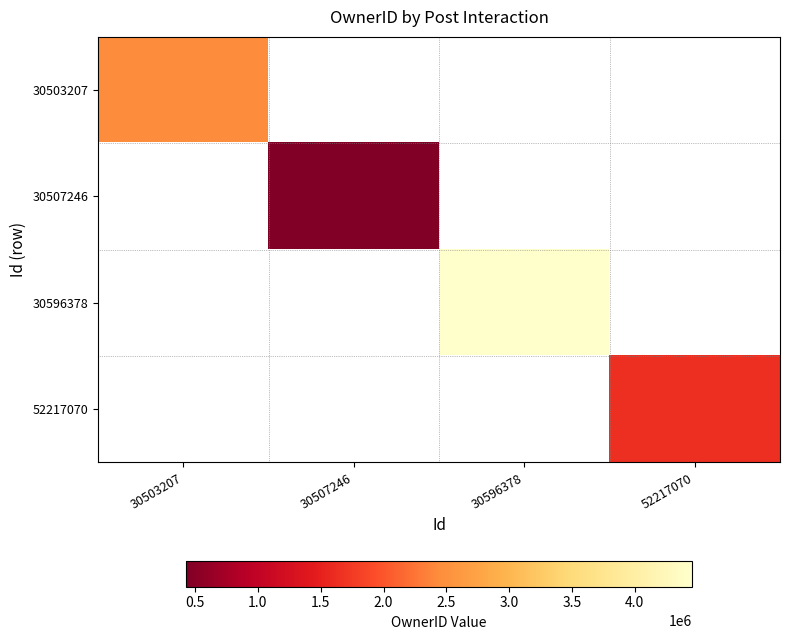

How many positive values does the 30596378 series have?

1